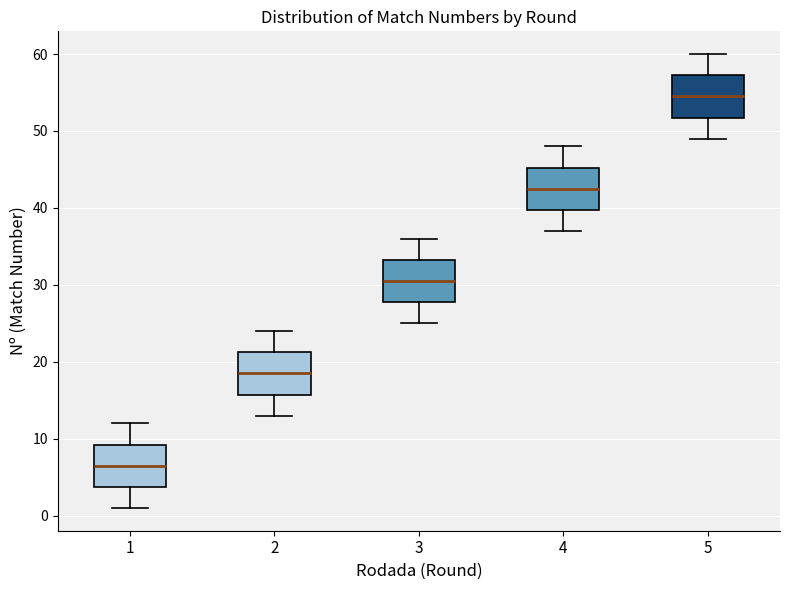

Which box's median line is the highest?

5